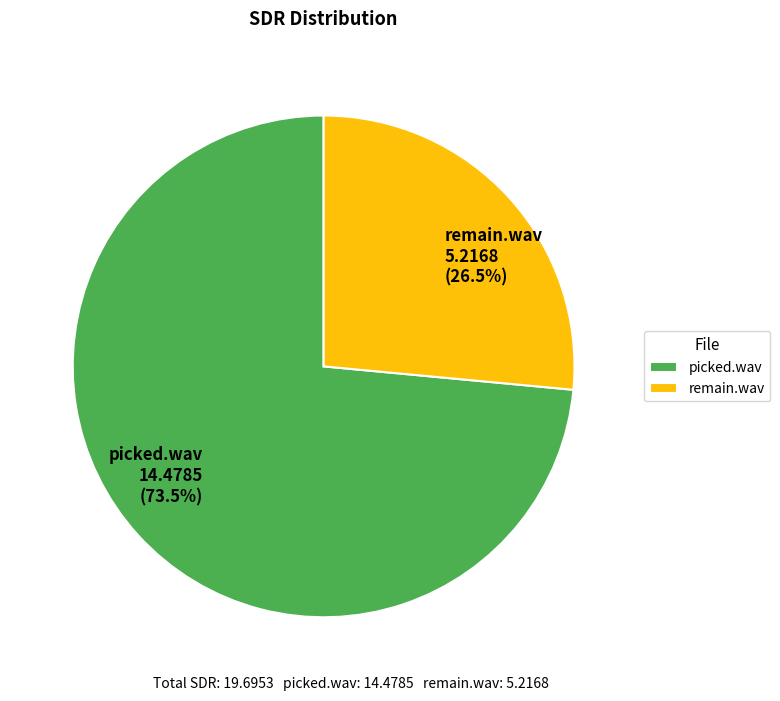

What is the ratio of the value at picked.wav to the value at remain.wav?

2.8